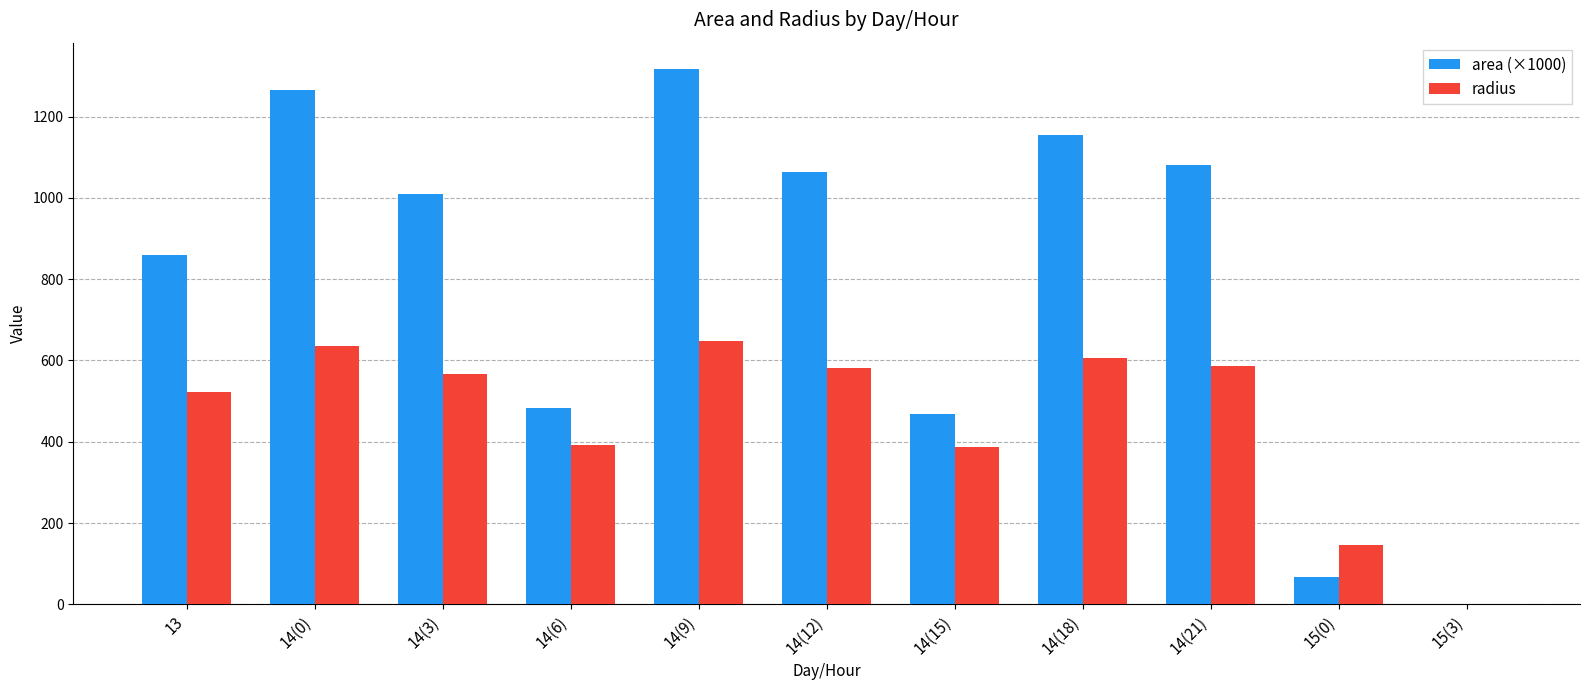

Where is area (×1000) nearest to the value 658?

14(6)